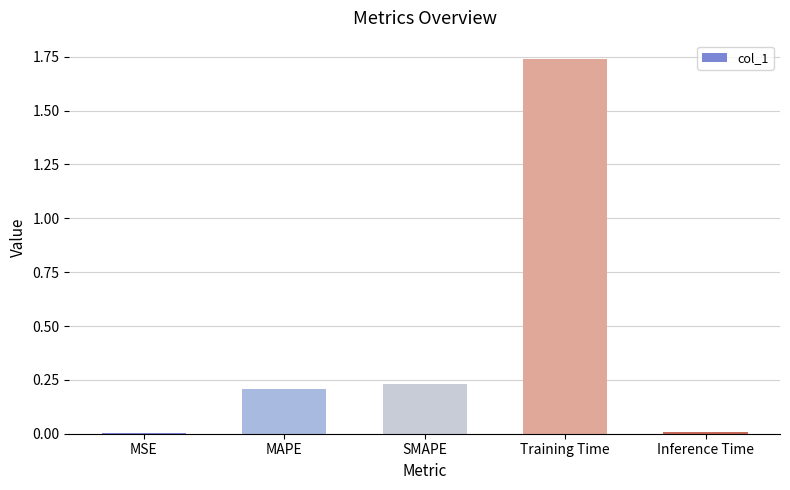

What is the ratio of the value at MAPE to the value at Training Time?

0.1